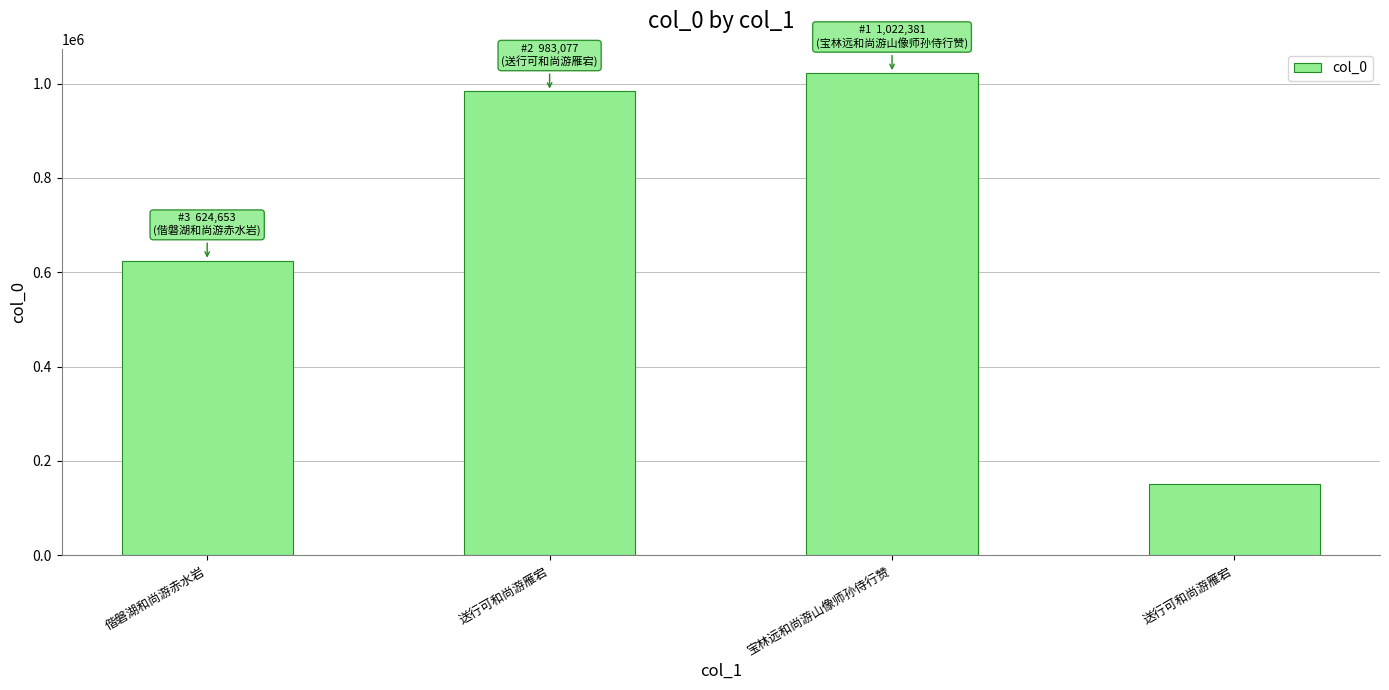

At which category does the chart reach its minimum across all series?

送行可和尚游雁宕